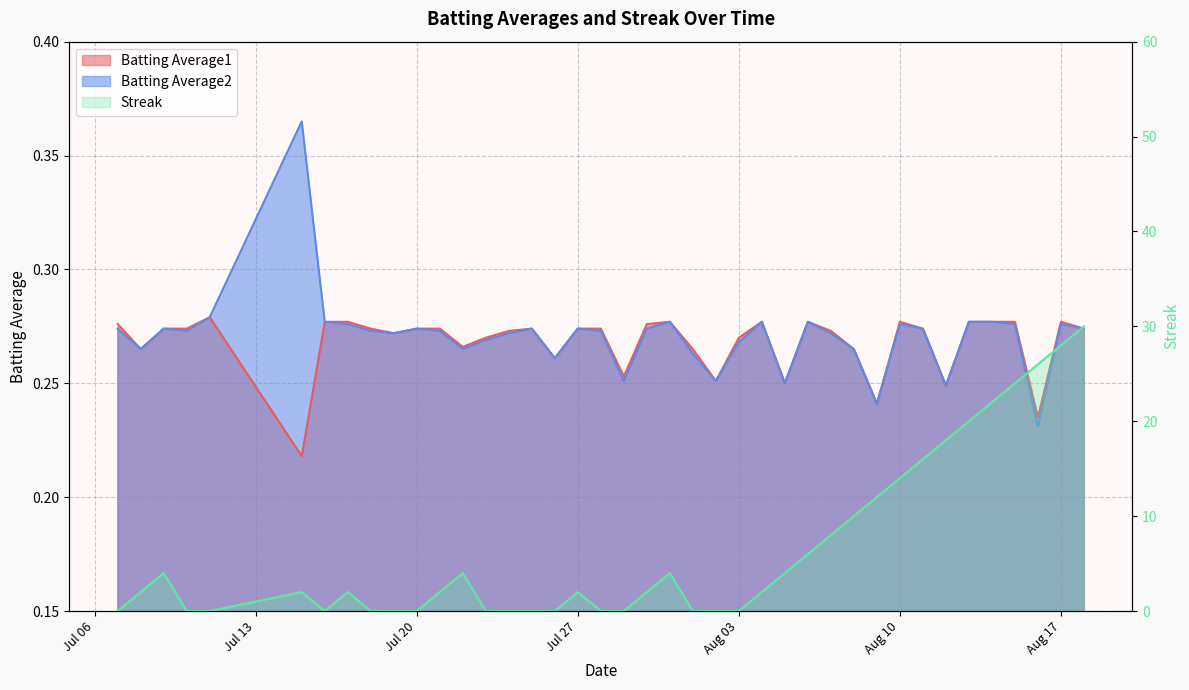

Reading left to right, transcribe all the data shown in this chart.

Batting Average1: 0.3	0.3	0.3	0.3	0.3	0.2	0.3	0.3	0.3	0.3	0.3	0.3	0.3	0.3	0.3	0.3	0.3	0.3	0.3	0.3	0.3	0.3	0.3	0.3	0.3	0.3	0.2	0.3	0.3	0.3	0.2	0.3	0.3	0.2	0.3	0.3	0.3	0.2	0.3	0.3
Batting Average2: 0.3	0.3	0.3	0.3	0.3	0.4	0.3	0.3	0.3	0.3	0.3	0.3	0.3	0.3	0.3	0.3	0.3	0.3	0.3	0.3	0.3	0.3	0.3	0.3	0.3	0.3	0.2	0.3	0.3	0.3	0.2	0.3	0.3	0.2	0.3	0.3	0.3	0.2	0.3	0.3
Streak: 0.0	2.0	4.0	0.0	0.0	2.0	0.0	2.0	0.0	0.0	0.0	2.0	4.0	0.0	0.0	0.0	0.0	2.0	0.0	0.0	2.0	4.0	0.0	0.0	0.0	2.0	4.0	6.0	8.0	10.0	12.0	14.0	16.0	18.0	20.0	22.0	24.0	26.0	28.0	30.0